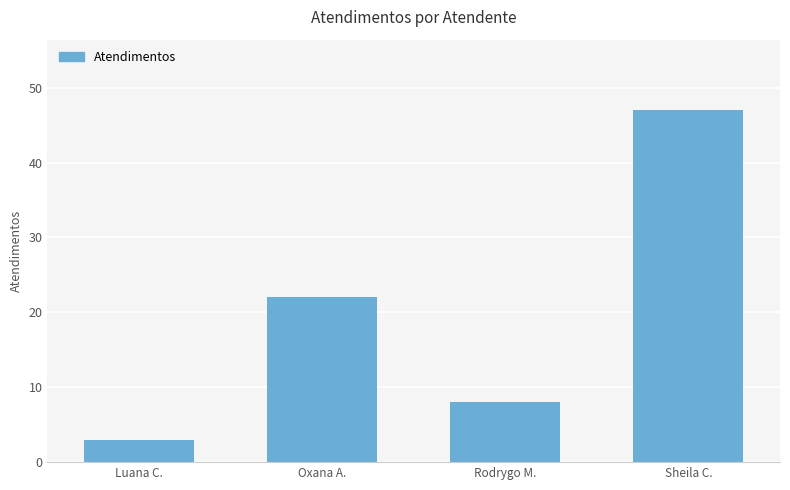

What is the smallest value displayed?

3